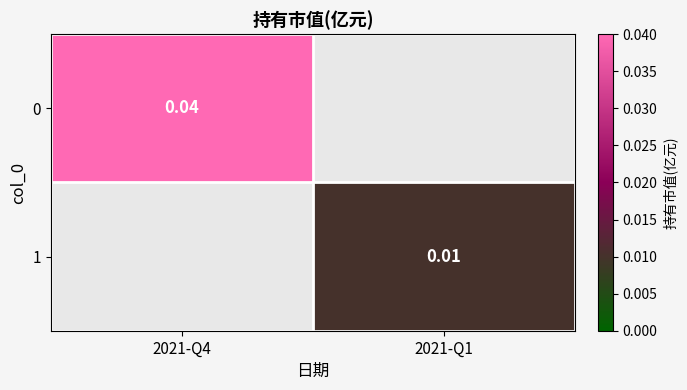

Rank the series by their average value, from highest to lowest.

0, 1